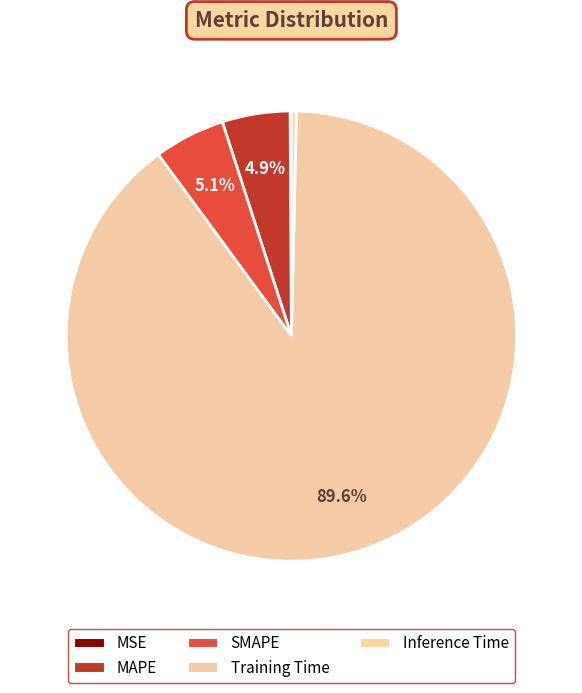

Is it true that Training Time is 90% of the pie?

True